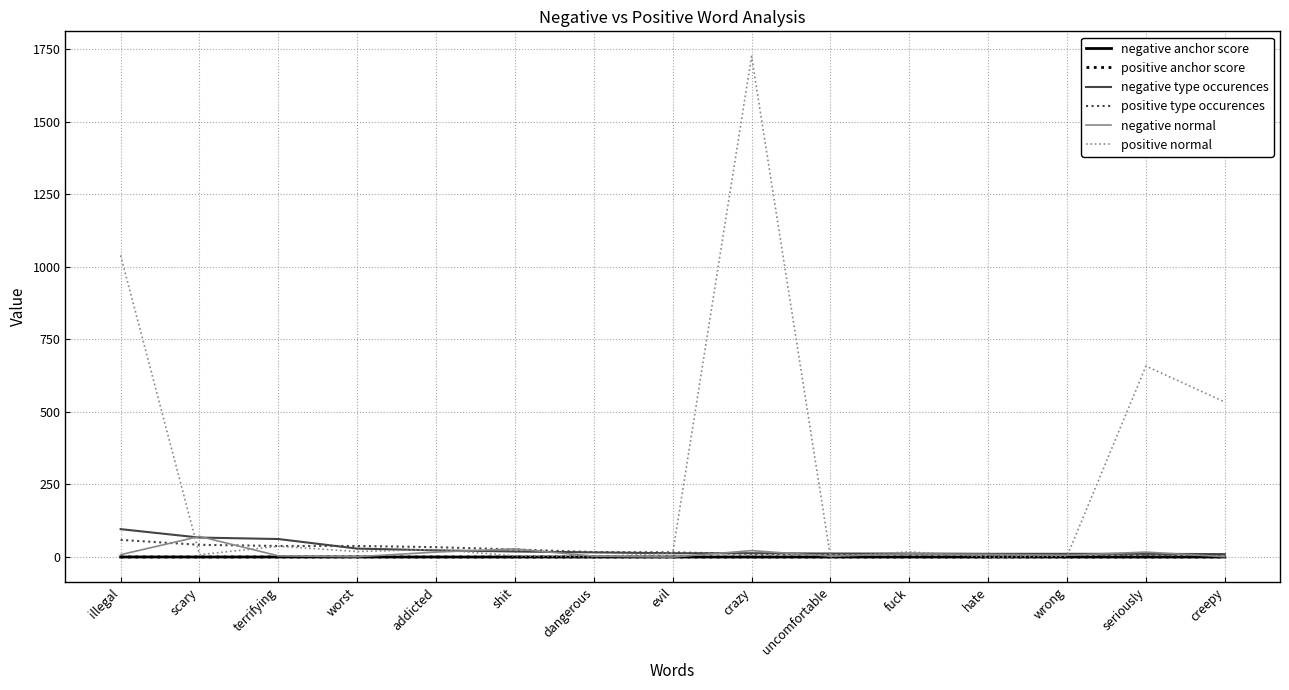

What is the difference between the highest and lowest values at crazy?

1725.0